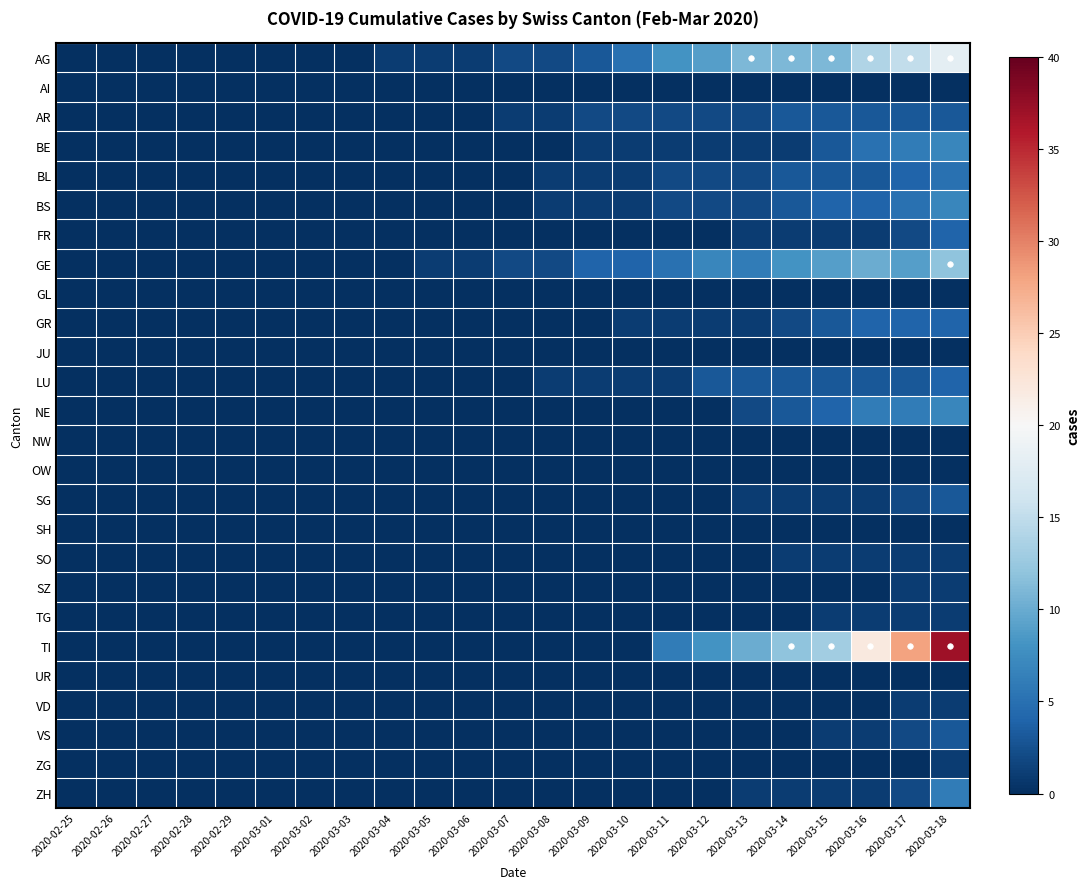

Reading left to right, transcribe all the data shown in this chart.

AG: 2020-02-25=0	2020-02-26=0	2020-02-27=0	2020-02-28=0	2020-02-29=0	2020-03-01=0	2020-03-02=0	2020-03-03=0	2020-03-04=1	2020-03-05=1	2020-03-06=1	2020-03-07=2	2020-03-08=2	2020-03-09=3	2020-03-10=5	2020-03-11=8	2020-03-12=9	2020-03-13=11	2020-03-14=11	2020-03-15=11	2020-03-16=14	2020-03-17=15	2020-03-18=18
AI: 2020-02-25=0	2020-02-26=0	2020-02-27=0	2020-02-28=0	2020-02-29=0	2020-03-01=0	2020-03-02=0	2020-03-03=0	2020-03-04=0	2020-03-05=0	2020-03-06=0	2020-03-07=0	2020-03-08=0	2020-03-09=0	2020-03-10=0	2020-03-11=0	2020-03-12=0	2020-03-13=0	2020-03-14=0	2020-03-15=0	2020-03-16=0	2020-03-17=0	2020-03-18=0
AR: 2020-02-25=0	2020-02-26=0	2020-02-27=0	2020-02-28=0	2020-02-29=0	2020-03-01=0	2020-03-02=0	2020-03-03=0	2020-03-04=0	2020-03-05=0	2020-03-06=0	2020-03-07=1	2020-03-08=1	2020-03-09=2	2020-03-10=2	2020-03-11=2	2020-03-12=2	2020-03-13=2	2020-03-14=3	2020-03-15=3	2020-03-16=3	2020-03-17=3	2020-03-18=3
BE: 2020-02-25=0	2020-02-26=0	2020-02-27=0	2020-02-28=0	2020-02-29=0	2020-03-01=0	2020-03-02=0	2020-03-03=0	2020-03-04=0	2020-03-05=0	2020-03-06=0	2020-03-07=0	2020-03-08=0	2020-03-09=1	2020-03-10=1	2020-03-11=1	2020-03-12=1	2020-03-13=1	2020-03-14=1	2020-03-15=3	2020-03-16=5	2020-03-17=6	2020-03-18=7
BL: 2020-02-25=0	2020-02-26=0	2020-02-27=0	2020-02-28=0	2020-02-29=0	2020-03-01=0	2020-03-02=0	2020-03-03=0	2020-03-04=0	2020-03-05=0	2020-03-06=0	2020-03-07=0	2020-03-08=1	2020-03-09=1	2020-03-10=1	2020-03-11=2	2020-03-12=2	2020-03-13=2	2020-03-14=3	2020-03-15=3	2020-03-16=3	2020-03-17=4	2020-03-18=5
BS: 2020-02-25=0	2020-02-26=0	2020-02-27=0	2020-02-28=0	2020-02-29=0	2020-03-01=0	2020-03-02=0	2020-03-03=0	2020-03-04=0	2020-03-05=0	2020-03-06=0	2020-03-07=0	2020-03-08=1	2020-03-09=1	2020-03-10=1	2020-03-11=2	2020-03-12=2	2020-03-13=2	2020-03-14=3	2020-03-15=4	2020-03-16=4	2020-03-17=5	2020-03-18=7
FR: 2020-02-25=0	2020-02-26=0	2020-02-27=0	2020-02-28=0	2020-02-29=0	2020-03-01=0	2020-03-02=0	2020-03-03=0	2020-03-04=0	2020-03-05=0	2020-03-06=0	2020-03-07=0	2020-03-08=0	2020-03-09=0	2020-03-10=0	2020-03-11=0	2020-03-12=0	2020-03-13=1	2020-03-14=1	2020-03-15=1	2020-03-16=1	2020-03-17=2	2020-03-18=4
GE: 2020-02-25=0	2020-02-26=0	2020-02-27=0	2020-02-28=0	2020-02-29=0	2020-03-01=0	2020-03-02=0	2020-03-03=0	2020-03-04=0	2020-03-05=1	2020-03-06=1	2020-03-07=2	2020-03-08=2	2020-03-09=4	2020-03-10=4	2020-03-11=5	2020-03-12=7	2020-03-13=6	2020-03-14=8	2020-03-15=9	2020-03-16=10	2020-03-17=9	2020-03-18=12
GL: 2020-02-25=0	2020-02-26=0	2020-02-27=0	2020-02-28=0	2020-02-29=0	2020-03-01=0	2020-03-02=0	2020-03-03=0	2020-03-04=0	2020-03-05=0	2020-03-06=0	2020-03-07=0	2020-03-08=0	2020-03-09=0	2020-03-10=0	2020-03-11=0	2020-03-12=0	2020-03-13=0	2020-03-14=0	2020-03-15=0	2020-03-16=0	2020-03-17=0	2020-03-18=0
GR: 2020-02-25=0	2020-02-26=0	2020-02-27=0	2020-02-28=0	2020-02-29=0	2020-03-01=0	2020-03-02=0	2020-03-03=0	2020-03-04=0	2020-03-05=0	2020-03-06=0	2020-03-07=0	2020-03-08=0	2020-03-09=0	2020-03-10=1	2020-03-11=1	2020-03-12=1	2020-03-13=1	2020-03-14=2	2020-03-15=3	2020-03-16=4	2020-03-17=4	2020-03-18=4
JU: 2020-02-25=0	2020-02-26=0	2020-02-27=0	2020-02-28=0	2020-02-29=0	2020-03-01=0	2020-03-02=0	2020-03-03=0	2020-03-04=0	2020-03-05=0	2020-03-06=0	2020-03-07=0	2020-03-08=0	2020-03-09=0	2020-03-10=0	2020-03-11=0	2020-03-12=0	2020-03-13=0	2020-03-14=0	2020-03-15=0	2020-03-16=0	2020-03-17=0	2020-03-18=0
LU: 2020-02-25=0	2020-02-26=0	2020-02-27=0	2020-02-28=0	2020-02-29=0	2020-03-01=0	2020-03-02=0	2020-03-03=0	2020-03-04=0	2020-03-05=0	2020-03-06=0	2020-03-07=0	2020-03-08=1	2020-03-09=1	2020-03-10=1	2020-03-11=1	2020-03-12=3	2020-03-13=3	2020-03-14=3	2020-03-15=3	2020-03-16=3	2020-03-17=3	2020-03-18=4
NE: 2020-02-25=0	2020-02-26=0	2020-02-27=0	2020-02-28=0	2020-02-29=0	2020-03-01=0	2020-03-02=0	2020-03-03=0	2020-03-04=0	2020-03-05=0	2020-03-06=0	2020-03-07=0	2020-03-08=0	2020-03-09=0	2020-03-10=0	2020-03-11=0	2020-03-12=0	2020-03-13=2	2020-03-14=3	2020-03-15=4	2020-03-16=6	2020-03-17=6	2020-03-18=7
NW: 2020-02-25=0	2020-02-26=0	2020-02-27=0	2020-02-28=0	2020-02-29=0	2020-03-01=0	2020-03-02=0	2020-03-03=0	2020-03-04=0	2020-03-05=0	2020-03-06=0	2020-03-07=0	2020-03-08=0	2020-03-09=0	2020-03-10=0	2020-03-11=0	2020-03-12=0	2020-03-13=0	2020-03-14=0	2020-03-15=0	2020-03-16=0	2020-03-17=0	2020-03-18=0
OW: 2020-02-25=0	2020-02-26=0	2020-02-27=0	2020-02-28=0	2020-02-29=0	2020-03-01=0	2020-03-02=0	2020-03-03=0	2020-03-04=0	2020-03-05=0	2020-03-06=0	2020-03-07=0	2020-03-08=0	2020-03-09=0	2020-03-10=0	2020-03-11=0	2020-03-12=0	2020-03-13=0	2020-03-14=0	2020-03-15=0	2020-03-16=0	2020-03-17=0	2020-03-18=0
SG: 2020-02-25=0	2020-02-26=0	2020-02-27=0	2020-02-28=0	2020-02-29=0	2020-03-01=0	2020-03-02=0	2020-03-03=0	2020-03-04=0	2020-03-05=0	2020-03-06=0	2020-03-07=0	2020-03-08=0	2020-03-09=0	2020-03-10=0	2020-03-11=0	2020-03-12=0	2020-03-13=1	2020-03-14=1	2020-03-15=1	2020-03-16=1	2020-03-17=2	2020-03-18=3
SH: 2020-02-25=0	2020-02-26=0	2020-02-27=0	2020-02-28=0	2020-02-29=0	2020-03-01=0	2020-03-02=0	2020-03-03=0	2020-03-04=0	2020-03-05=0	2020-03-06=0	2020-03-07=0	2020-03-08=0	2020-03-09=0	2020-03-10=0	2020-03-11=0	2020-03-12=0	2020-03-13=0	2020-03-14=0	2020-03-15=0	2020-03-16=0	2020-03-17=0	2020-03-18=0
SO: 2020-02-25=0	2020-02-26=0	2020-02-27=0	2020-02-28=0	2020-02-29=0	2020-03-01=0	2020-03-02=0	2020-03-03=0	2020-03-04=0	2020-03-05=0	2020-03-06=0	2020-03-07=0	2020-03-08=0	2020-03-09=0	2020-03-10=0	2020-03-11=0	2020-03-12=0	2020-03-13=0	2020-03-14=1	2020-03-15=1	2020-03-16=1	2020-03-17=1	2020-03-18=1
SZ: 2020-02-25=0	2020-02-26=0	2020-02-27=0	2020-02-28=0	2020-02-29=0	2020-03-01=0	2020-03-02=0	2020-03-03=0	2020-03-04=0	2020-03-05=0	2020-03-06=0	2020-03-07=0	2020-03-08=0	2020-03-09=0	2020-03-10=0	2020-03-11=0	2020-03-12=0	2020-03-13=0	2020-03-14=0	2020-03-15=0	2020-03-16=0	2020-03-17=1	2020-03-18=1
TG: 2020-02-25=0	2020-02-26=0	2020-02-27=0	2020-02-28=0	2020-02-29=0	2020-03-01=0	2020-03-02=0	2020-03-03=0	2020-03-04=0	2020-03-05=0	2020-03-06=0	2020-03-07=0	2020-03-08=0	2020-03-09=0	2020-03-10=0	2020-03-11=0	2020-03-12=0	2020-03-13=0	2020-03-14=0	2020-03-15=1	2020-03-16=1	2020-03-17=1	2020-03-18=1
TI: 2020-02-25=0	2020-02-26=0	2020-02-27=0	2020-02-28=0	2020-02-29=0	2020-03-01=0	2020-03-02=0	2020-03-03=0	2020-03-04=0	2020-03-05=0	2020-03-06=0	2020-03-07=0	2020-03-08=0	2020-03-09=0	2020-03-10=0	2020-03-11=6	2020-03-12=8	2020-03-13=10	2020-03-14=12	2020-03-15=13	2020-03-16=22	2020-03-17=28	2020-03-18=37
UR: 2020-02-25=0	2020-02-26=0	2020-02-27=0	2020-02-28=0	2020-02-29=0	2020-03-01=0	2020-03-02=0	2020-03-03=0	2020-03-04=0	2020-03-05=0	2020-03-06=0	2020-03-07=0	2020-03-08=0	2020-03-09=0	2020-03-10=0	2020-03-11=0	2020-03-12=0	2020-03-13=0	2020-03-14=0	2020-03-15=0	2020-03-16=0	2020-03-17=0	2020-03-18=0
VD: 2020-02-25=0	2020-02-26=0	2020-02-27=0	2020-02-28=0	2020-02-29=0	2020-03-01=0	2020-03-02=0	2020-03-03=0	2020-03-04=0	2020-03-05=0	2020-03-06=0	2020-03-07=0	2020-03-08=0	2020-03-09=0	2020-03-10=0	2020-03-11=0	2020-03-12=0	2020-03-13=0	2020-03-14=0	2020-03-15=0	2020-03-16=0	2020-03-17=1	2020-03-18=1
VS: 2020-02-25=0	2020-02-26=0	2020-02-27=0	2020-02-28=0	2020-02-29=0	2020-03-01=0	2020-03-02=0	2020-03-03=0	2020-03-04=0	2020-03-05=0	2020-03-06=0	2020-03-07=0	2020-03-08=0	2020-03-09=0	2020-03-10=0	2020-03-11=0	2020-03-12=0	2020-03-13=0	2020-03-14=0	2020-03-15=1	2020-03-16=1	2020-03-17=2	2020-03-18=3
ZG: 2020-02-25=0	2020-02-26=0	2020-02-27=0	2020-02-28=0	2020-02-29=0	2020-03-01=0	2020-03-02=0	2020-03-03=0	2020-03-04=0	2020-03-05=0	2020-03-06=0	2020-03-07=0	2020-03-08=0	2020-03-09=0	2020-03-10=0	2020-03-11=0	2020-03-12=0	2020-03-13=0	2020-03-14=0	2020-03-15=0	2020-03-16=0	2020-03-17=0	2020-03-18=1
ZH: 2020-02-25=0	2020-02-26=0	2020-02-27=0	2020-02-28=0	2020-02-29=0	2020-03-01=0	2020-03-02=0	2020-03-03=0	2020-03-04=0	2020-03-05=0	2020-03-06=0	2020-03-07=0	2020-03-08=0	2020-03-09=0	2020-03-10=0	2020-03-11=0	2020-03-12=0	2020-03-13=1	2020-03-14=1	2020-03-15=1	2020-03-16=1	2020-03-17=2	2020-03-18=6